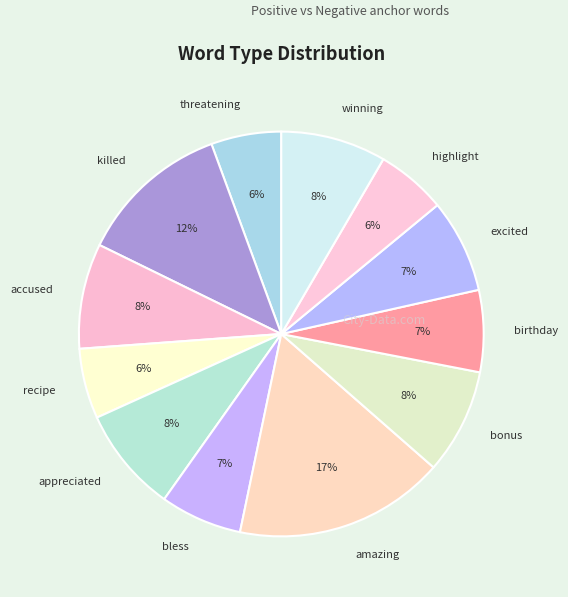

Which slice is the largest?

amazing